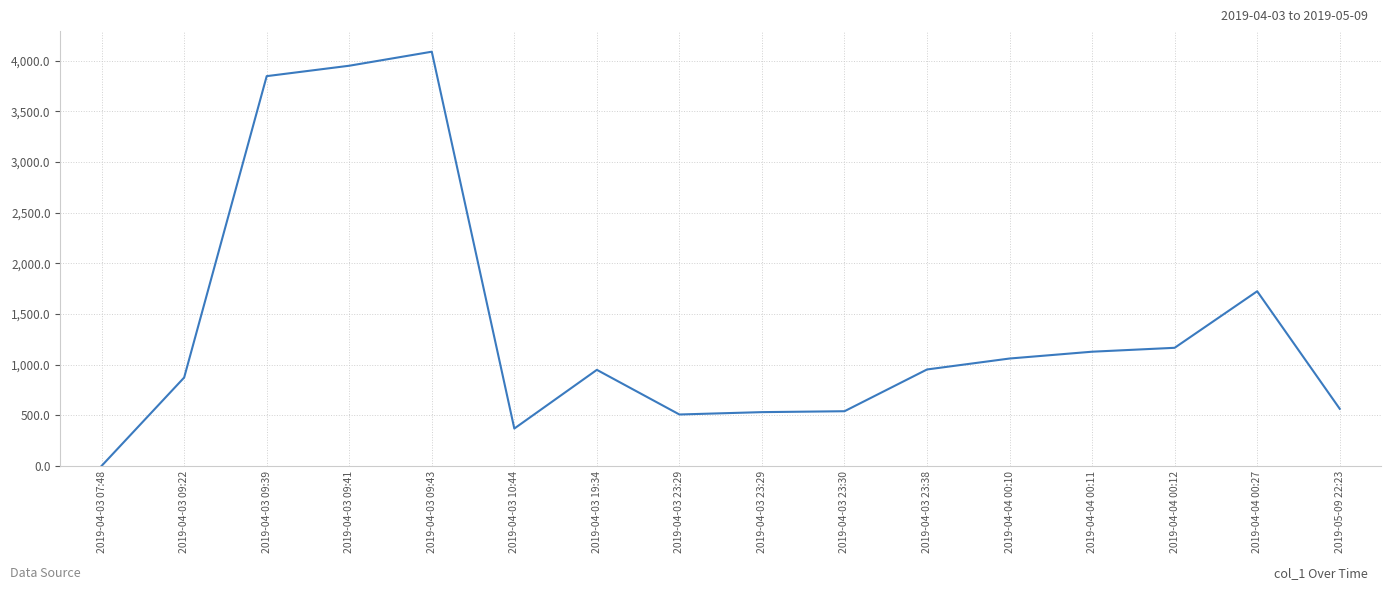

The chart shows a value of 240.3 at 2019-04-03 10:44. True or false?

False